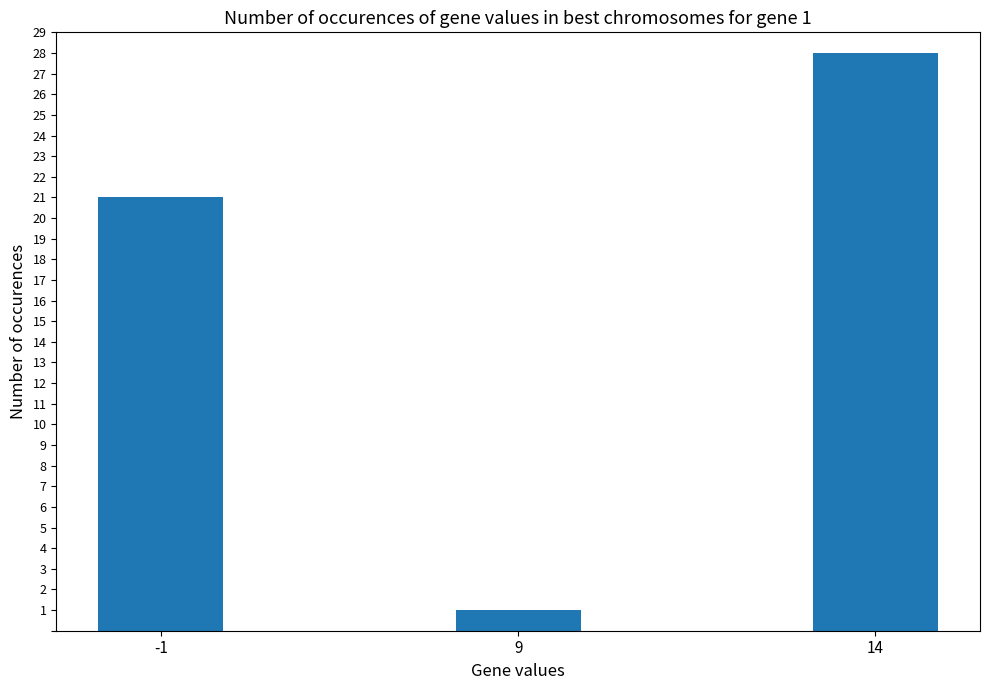

Reading right to left, extract all data points from this chart.

14=28	9=1	-1=21